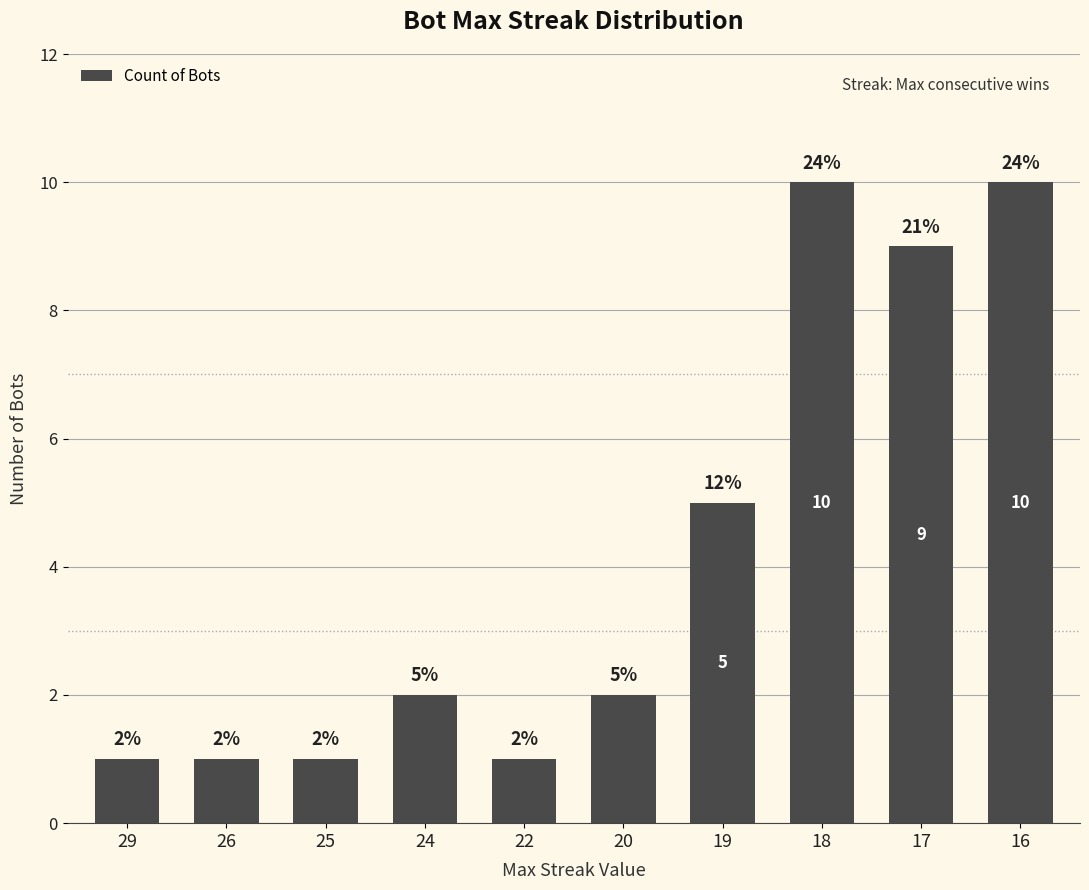

How many data points does each series have?

10